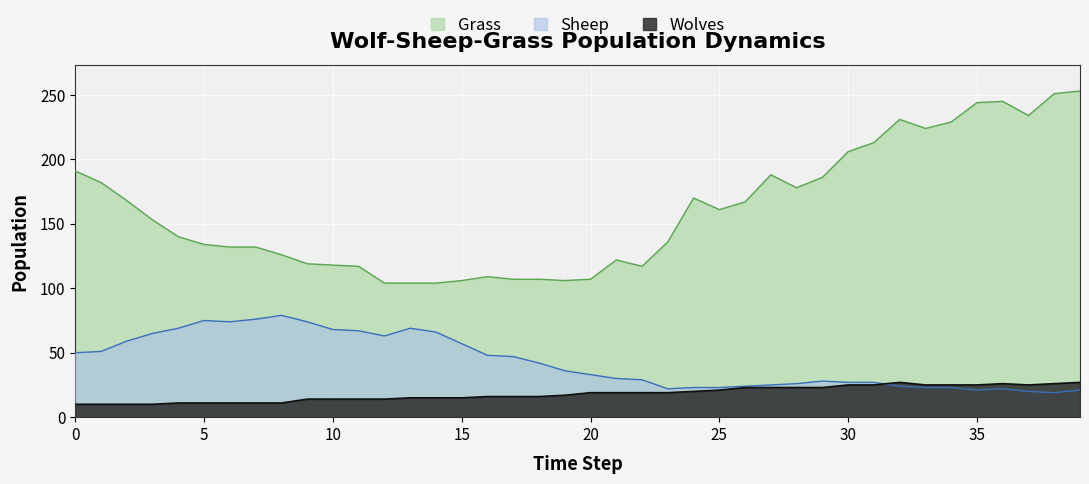

What is the greatest value displayed?

253